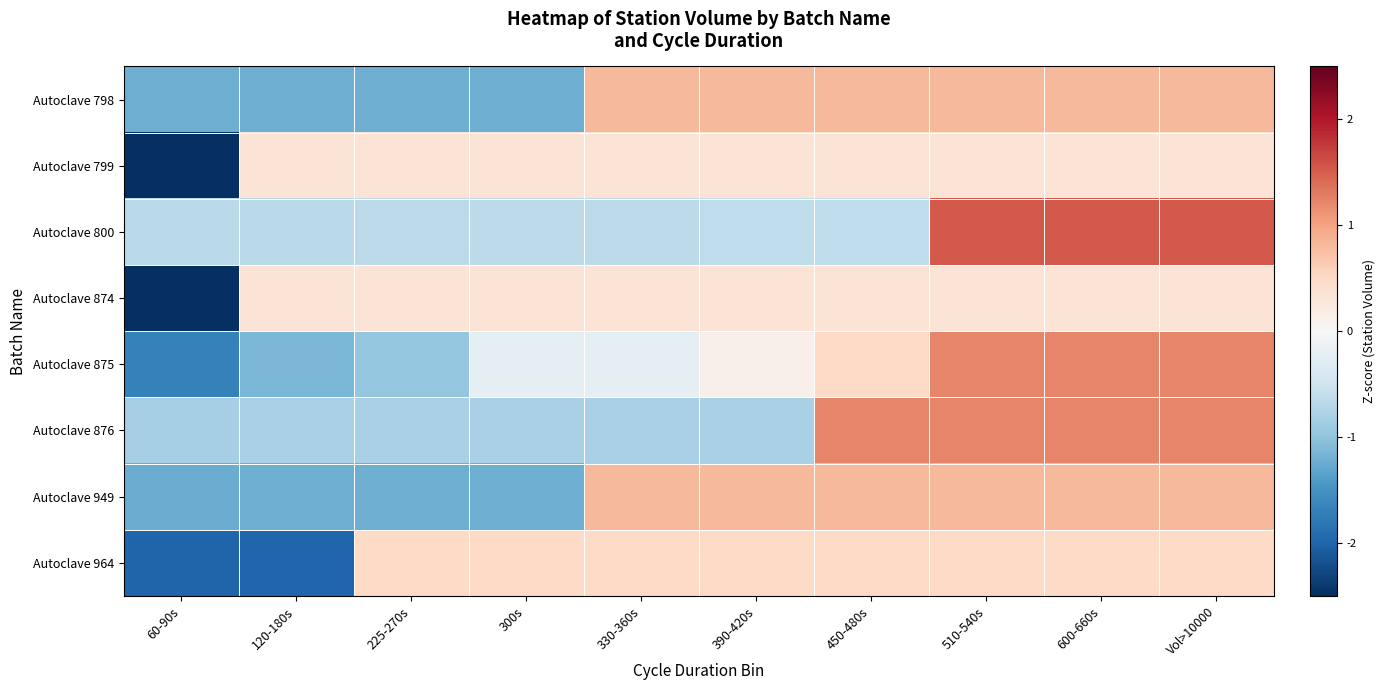

Reading left to right, what are all the values shown in this chart?

Autoclave 798: 60-90s=-1.2	120-180s=-1.2	225-270s=-1.2	300s=-1.2	330-360s=0.8	390-420s=0.8	450-480s=0.8	510-540s=0.8	600-660s=0.8	Vol>10000=0.8
Autoclave 799: 60-90s=-3.0	120-180s=0.3	225-270s=0.3	300s=0.3	330-360s=0.3	390-420s=0.3	450-480s=0.3	510-540s=0.3	600-660s=0.3	Vol>10000=0.3
Autoclave 800: 60-90s=-0.7	120-180s=-0.7	225-270s=-0.7	300s=-0.7	330-360s=-0.7	390-420s=-0.6	450-480s=-0.6	510-540s=1.5	600-660s=1.5	Vol>10000=1.5
Autoclave 874: 60-90s=-3.0	120-180s=0.3	225-270s=0.3	300s=0.3	330-360s=0.3	390-420s=0.3	450-480s=0.3	510-540s=0.3	600-660s=0.3	Vol>10000=0.3
Autoclave 875: 60-90s=-1.7	120-180s=-1.2	225-270s=-1.0	300s=-0.2	330-360s=-0.2	390-420s=0.1	450-480s=0.5	510-540s=1.2	600-660s=1.2	Vol>10000=1.2
Autoclave 876: 60-90s=-0.8	120-180s=-0.8	225-270s=-0.8	300s=-0.8	330-360s=-0.8	390-420s=-0.8	450-480s=1.2	510-540s=1.2	600-660s=1.2	Vol>10000=1.2
Autoclave 949: 60-90s=-1.2	120-180s=-1.2	225-270s=-1.2	300s=-1.2	330-360s=0.8	390-420s=0.8	450-480s=0.8	510-540s=0.8	600-660s=0.8	Vol>10000=0.8
Autoclave 964: 60-90s=-2.0	120-180s=-2.0	225-270s=0.5	300s=0.5	330-360s=0.5	390-420s=0.5	450-480s=0.5	510-540s=0.5	600-660s=0.5	Vol>10000=0.5